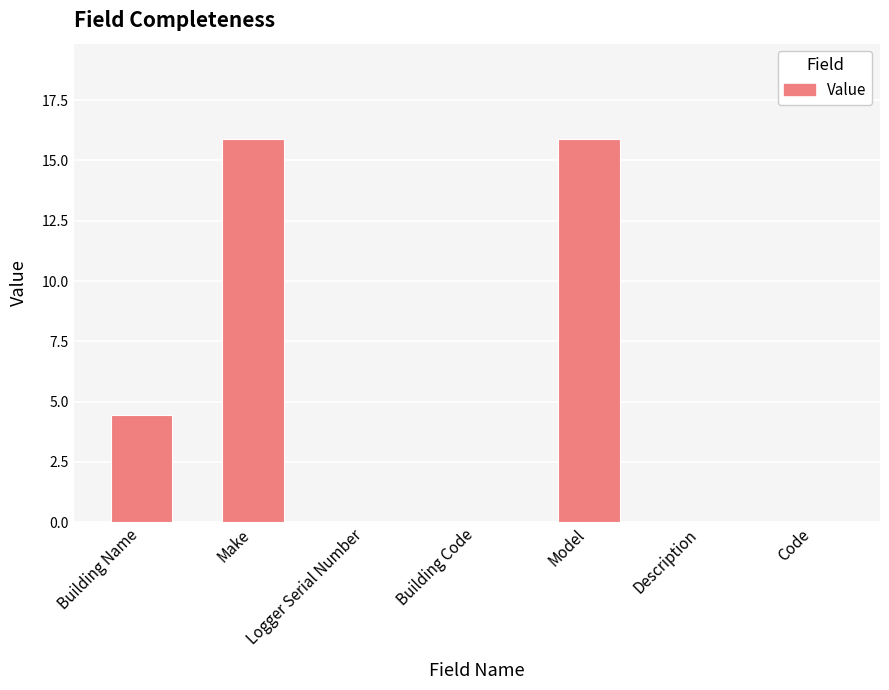

What is the change in value from Model to Description?

-15.9